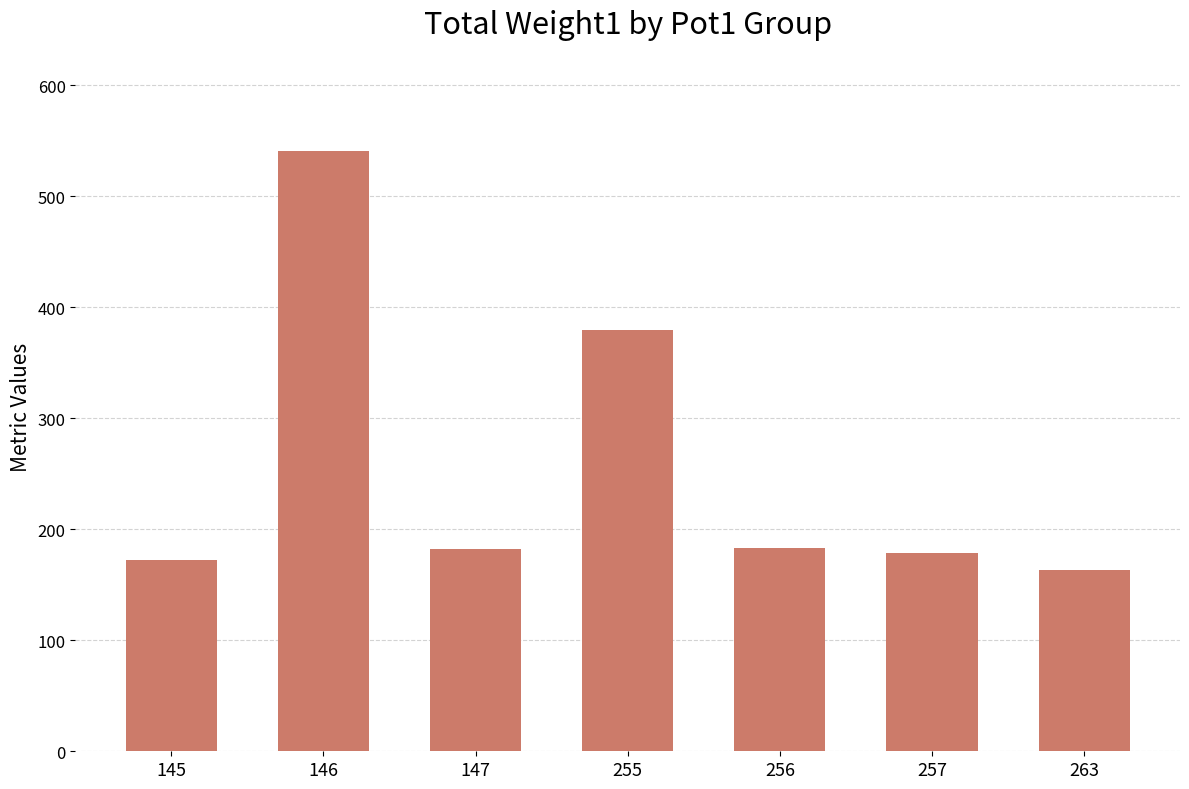

What is the difference between the maximum and minimum values?

378